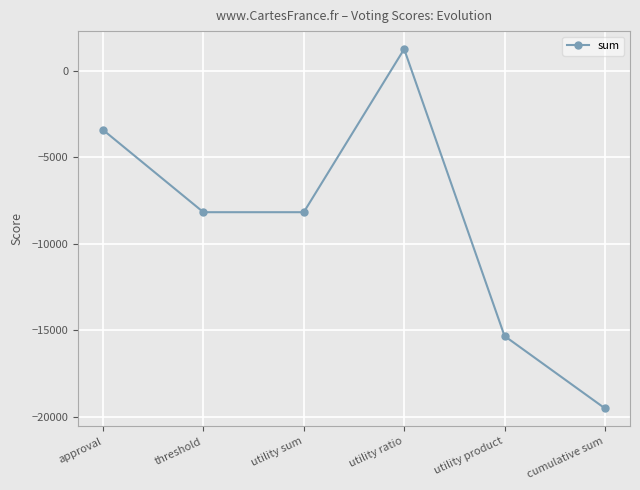

True or false: there are more than 0 points higher than both neighbors.

True